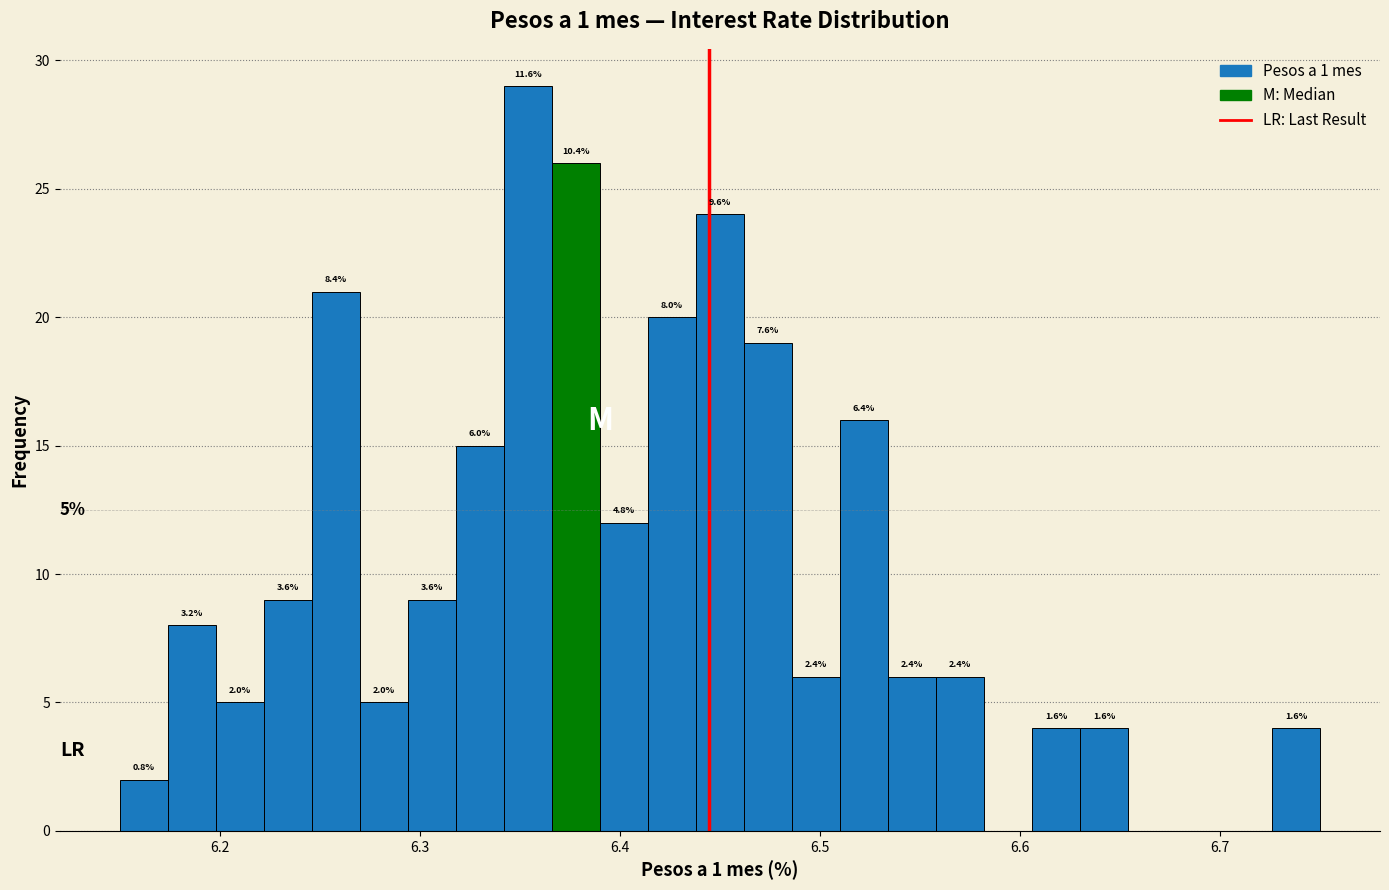

Read against the x-axis, roughly where is the centre of the tallest bar?

6.35